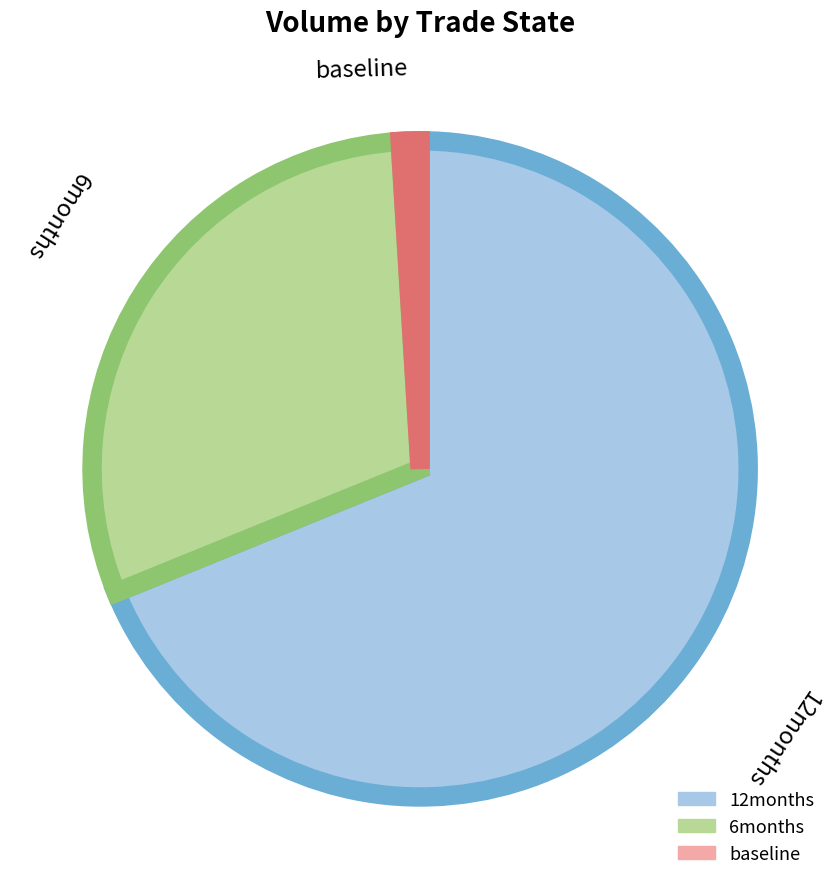

Which category has the biggest portion of the pie?

12months